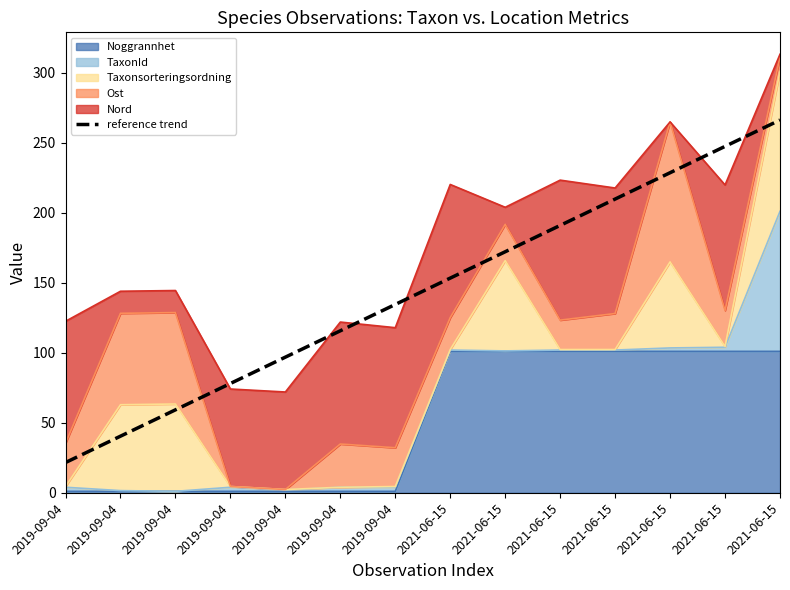

List the labels in order of value, largest first.

2021-06-15, 2021-06-15, 2021-06-15, 2021-06-15, 2021-06-15, 2021-06-15, 2021-06-15, 2019-09-04, 2019-09-04, 2019-09-04, 2019-09-04, 2019-09-04, 2019-09-04, 2019-09-04